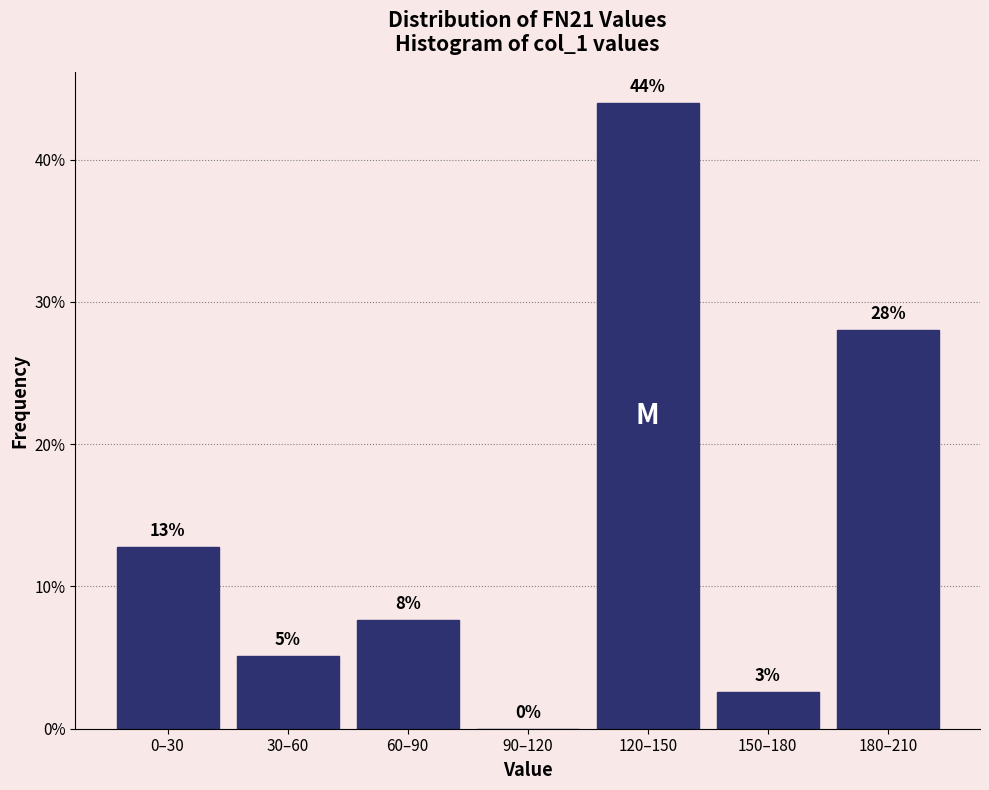

Are the bars horizontal?

No